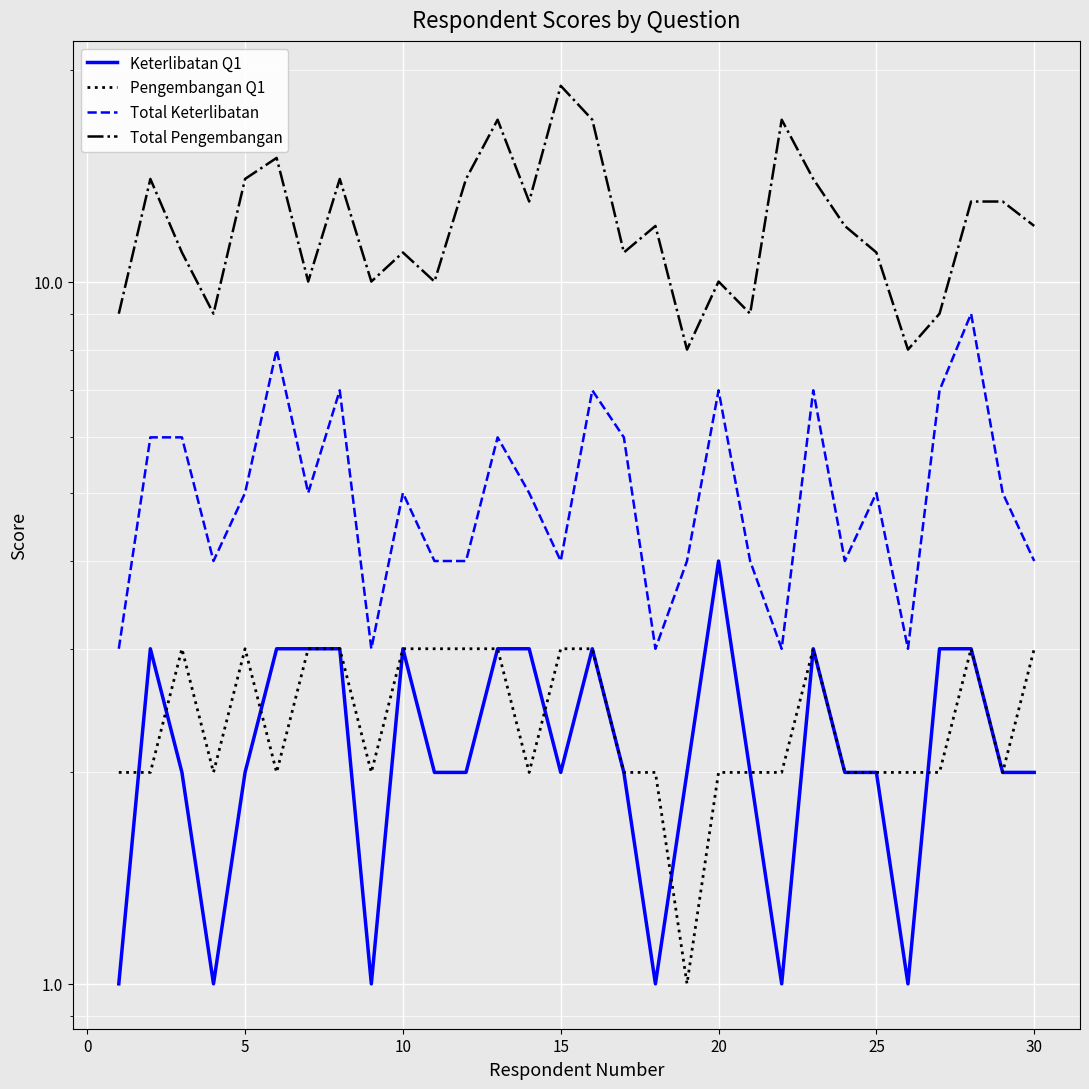

Reading left to right, what are all the values shown in this chart?

Keterlibatan Q1: 1	3	2	1	2	3	3	3	1	3	2	2	3	3	2	3	2	1	2	4	2	1	3	2	2	1	3	3	2	2
Pengembangan Q1: 2	2	3	2	3	2	3	3	2	3	3	3	3	2	3	3	2	2	1	2	2	2	3	2	2	2	2	3	2	3
Total Keterlibatan: 3	6	6	4	5	8	5	7	3	5	4	4	6	5	4	7	6	3	4	7	4	3	7	4	5	3	7	9	5	4
Total Pengembangan: 9	14	11	9	14	15	10	14	10	11	10	14	17	13	19	17	11	12	8	10	9	17	14	12	11	8	9	13	13	12